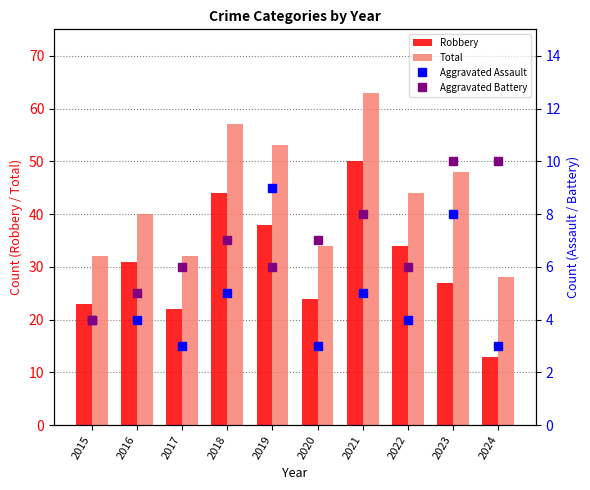

At which label does Total reach its peak?

2021